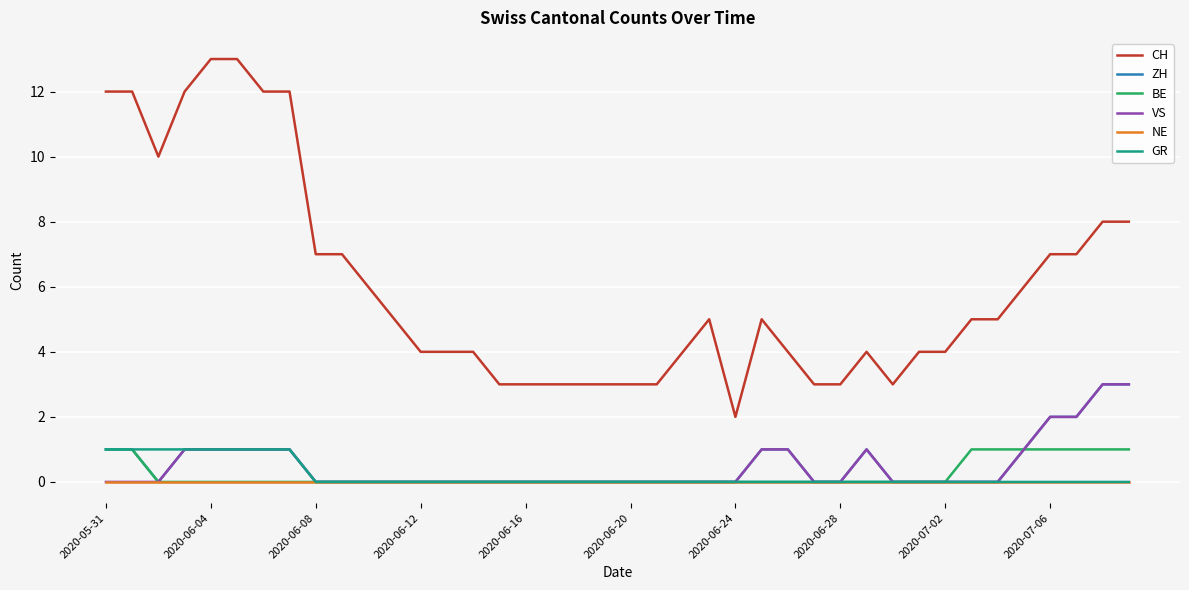

Which series has the widest spread of values?

CH